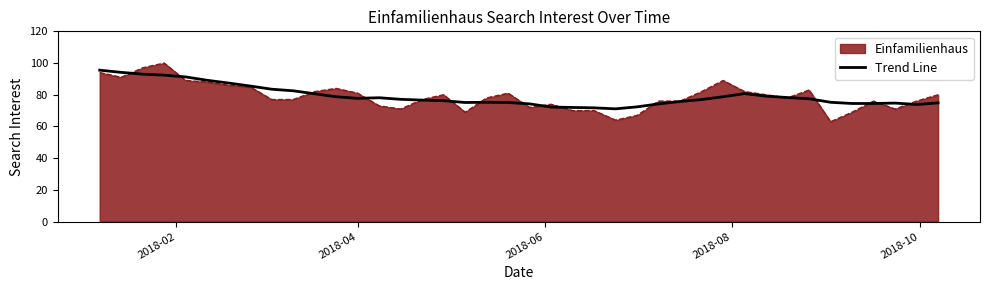

Which series has the largest range (max minus min)?

Einfamilienhaus